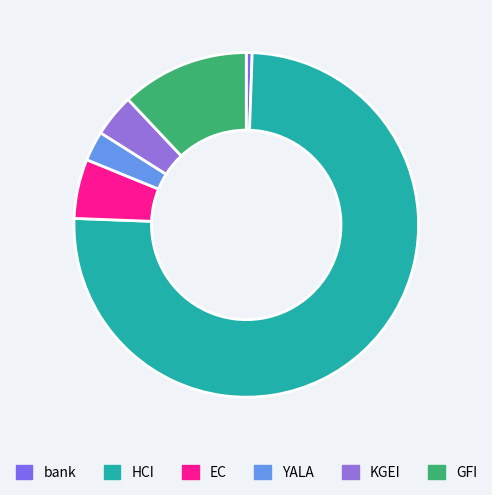

Approximately how many times larger is the value at GFI compared to bank?

21.8